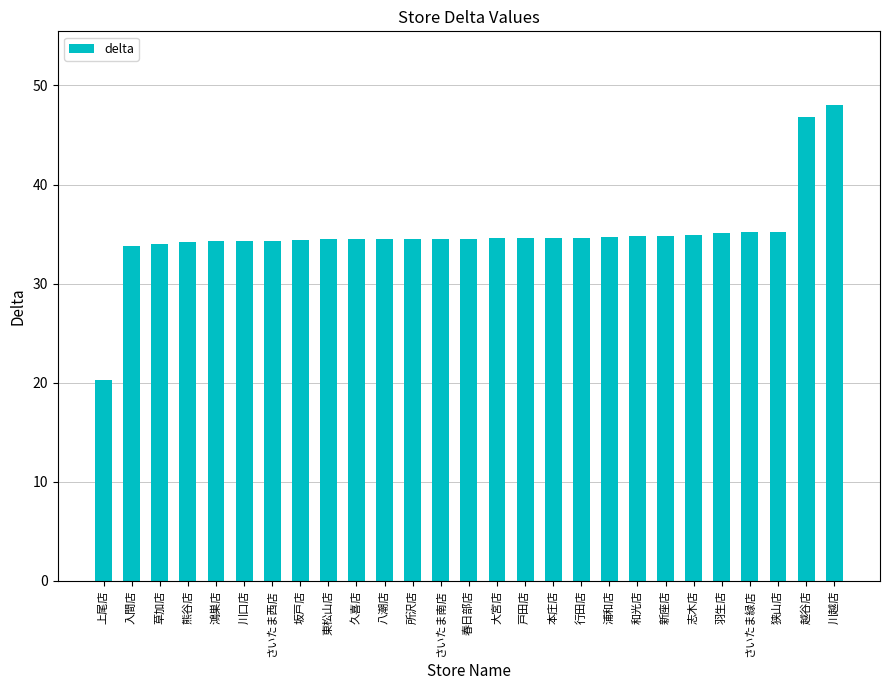

Are the bars grouped side by side (vs. stacked)?

No